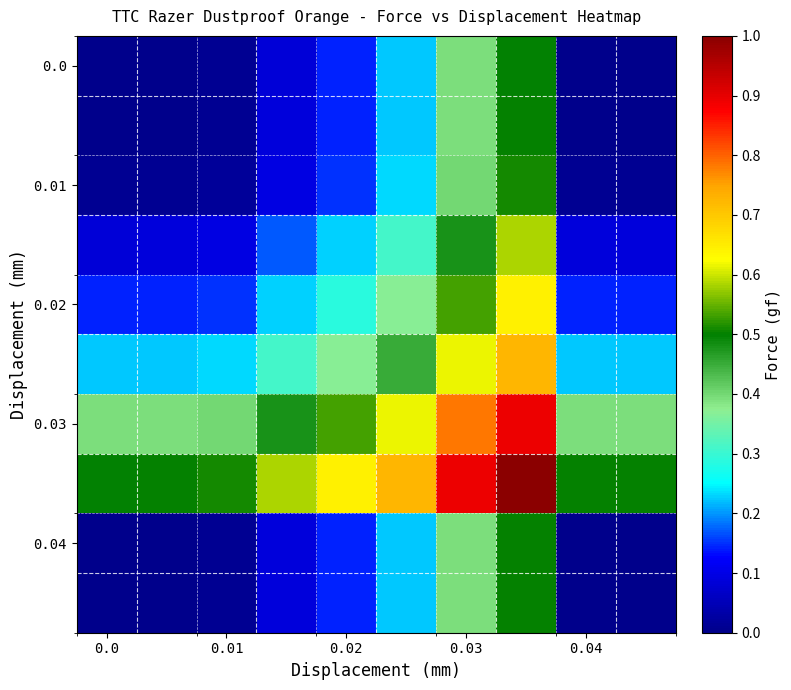

How many data points does each series have?

10